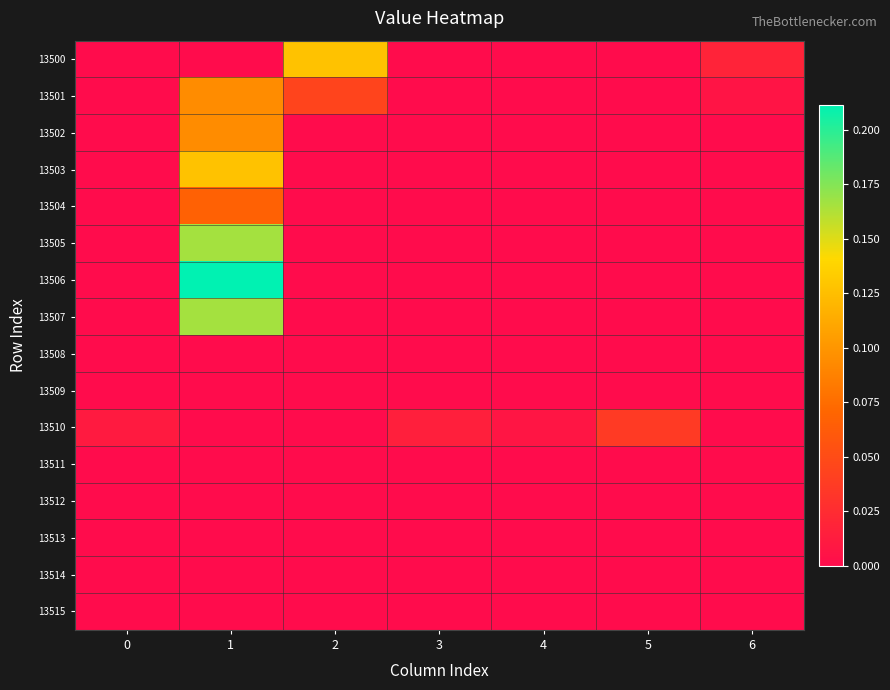

Between 1 and 4, which series saw the biggest shift?

13506